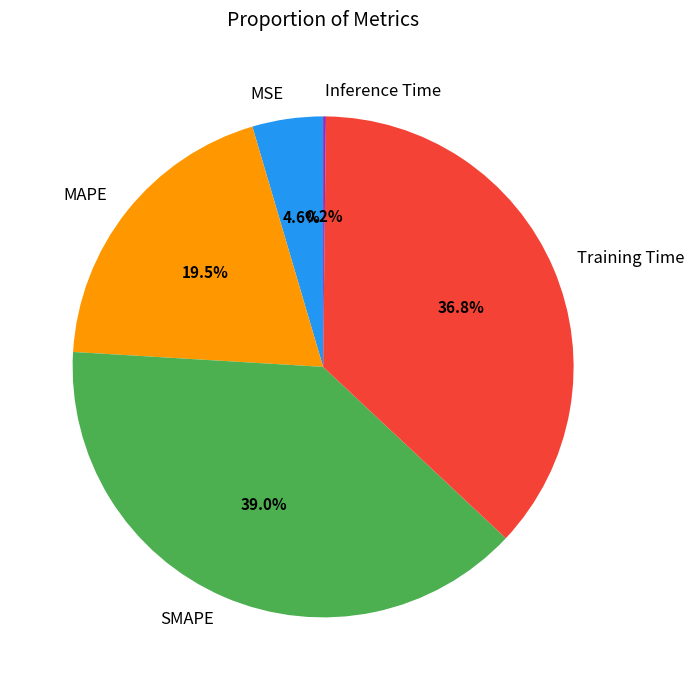

What is the ratio of the value at Training Time to the value at SMAPE?

0.9